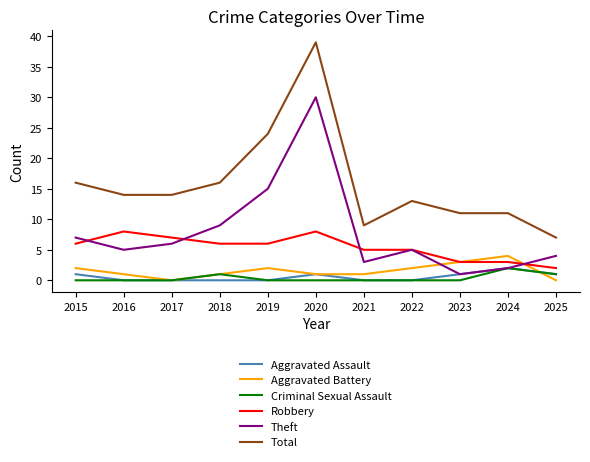

How many lines are shown in the chart?

6